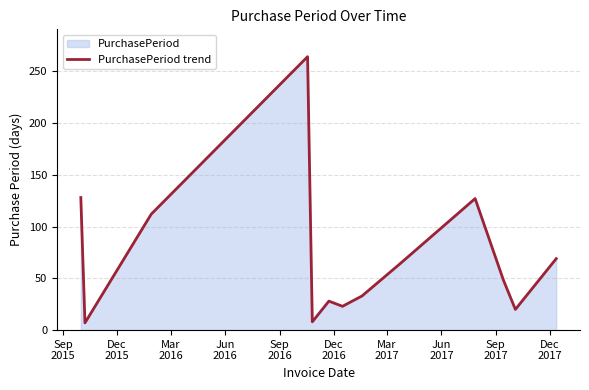

What is the difference between the maximum and minimum values?

257